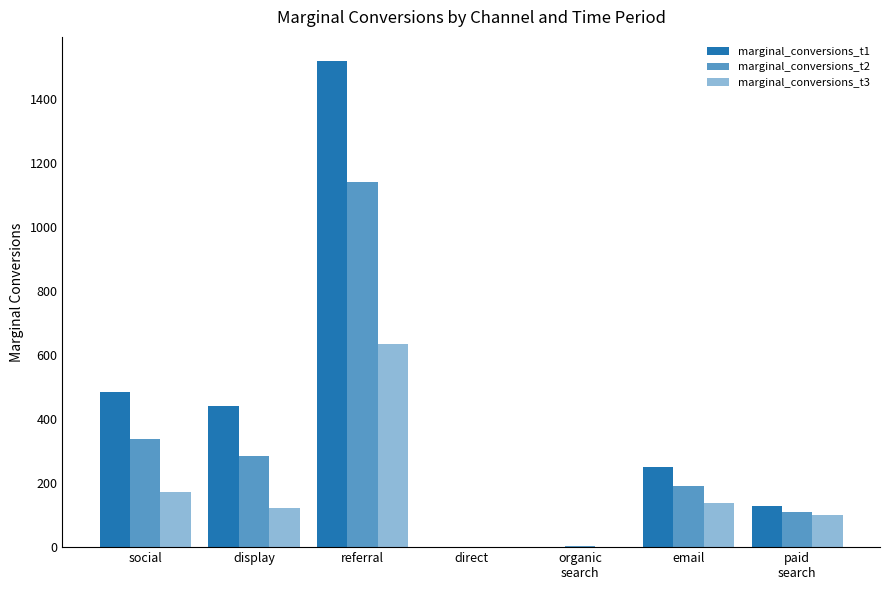

How many categories are shown in the chart?

7